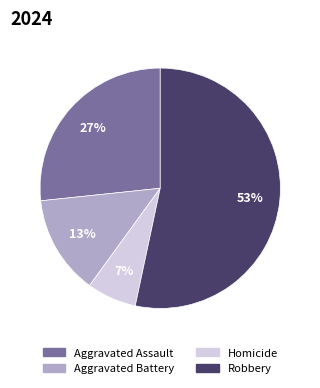

Do Robbery and Aggravated Assault together represent more than half of the pie?

Yes